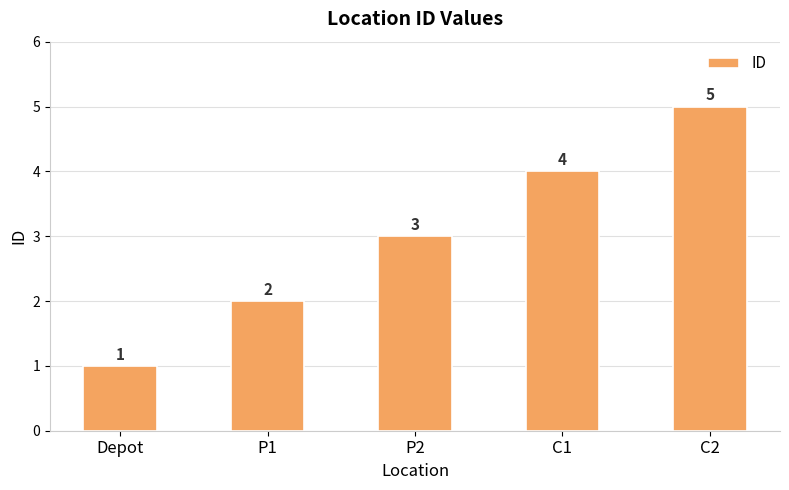

Reading left to right, transcribe all the data shown in this chart.

Depot=1	P1=2	P2=3	C1=4	C2=5